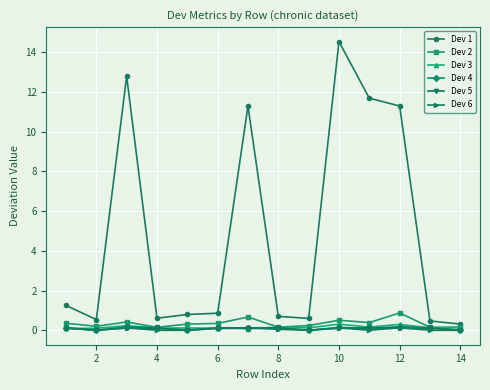

What is the value of the Dev 1 point at the 12th from the left?

11.3